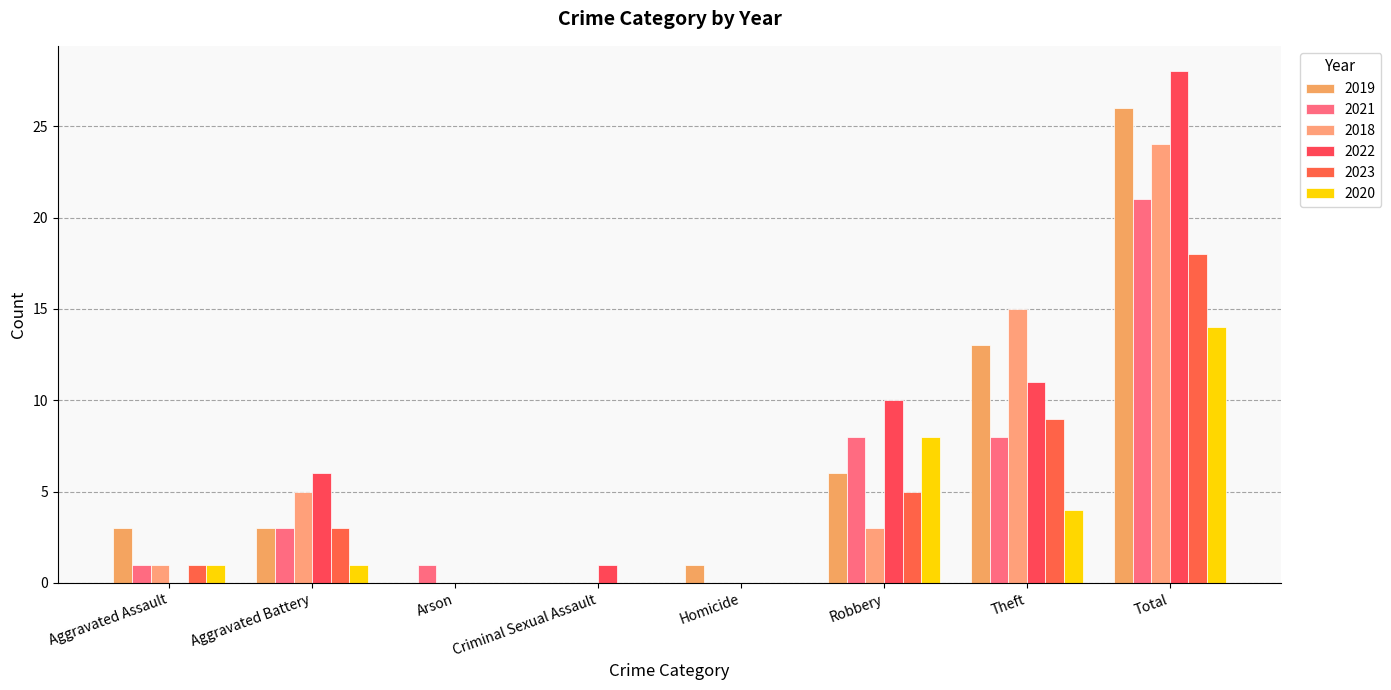

Which category has the lowest value across all series?

Arson